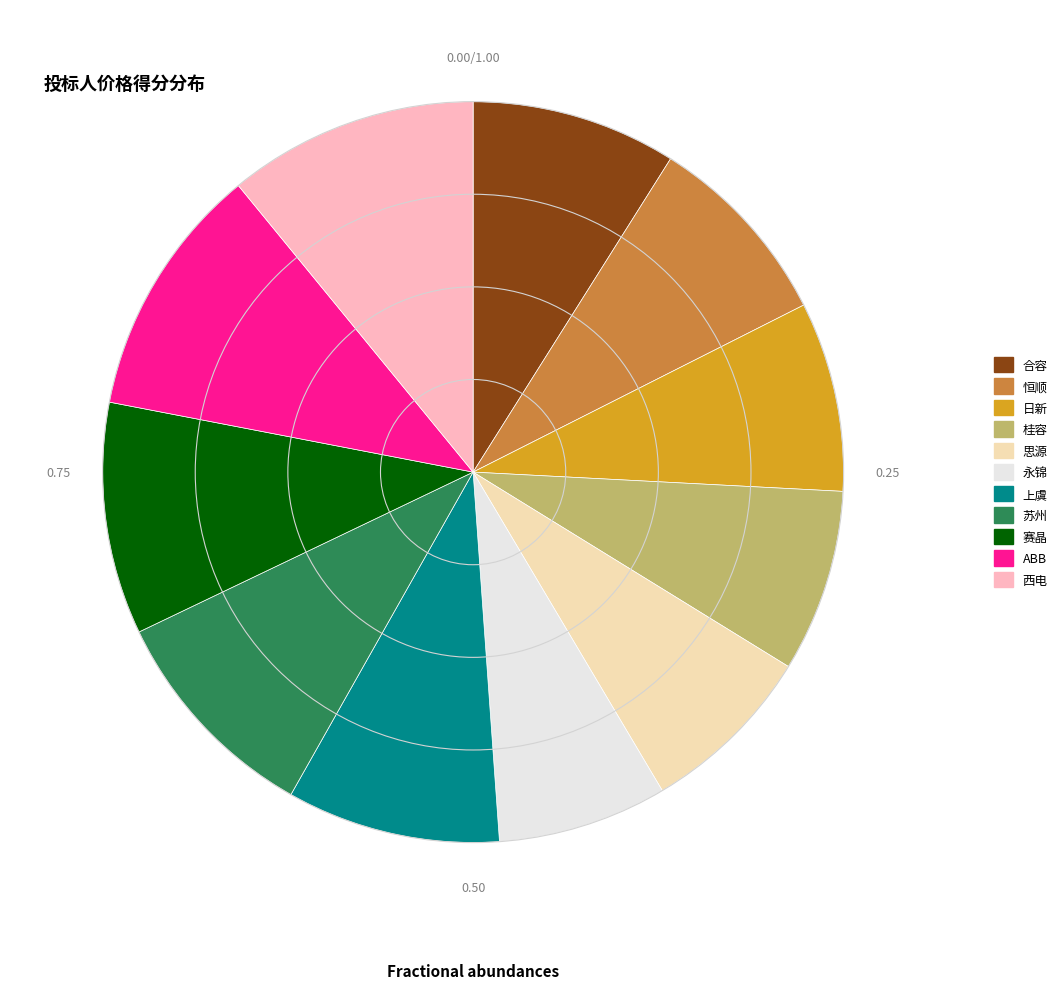

Combined, do 恒顺 and ABB account for over 50%?

No